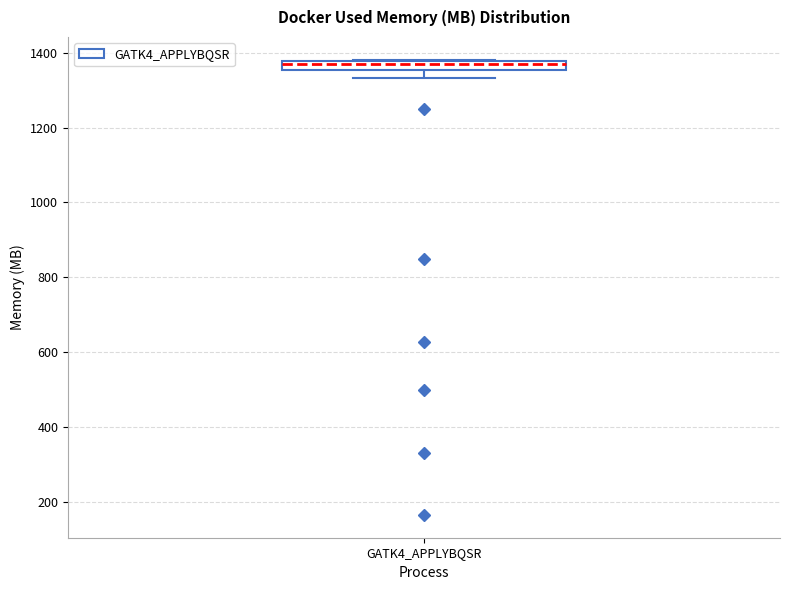

Where is the lower edge of the box for GATK4_APPLYBQSR on the y-axis? The values are not printed on the chart, so give them approximately, as read against the axis.

1360